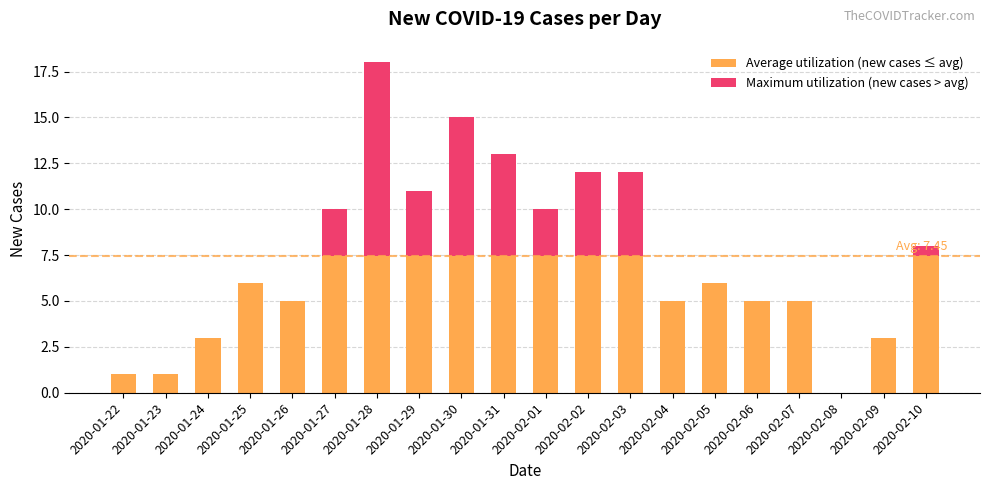

What is the total value across all series at 2020-01-30?

15.0